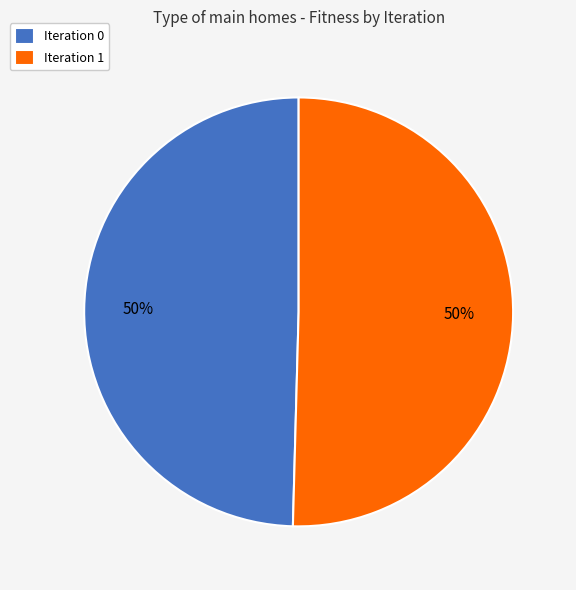

Is it true that Iteration 0 is 50% of the pie?

True